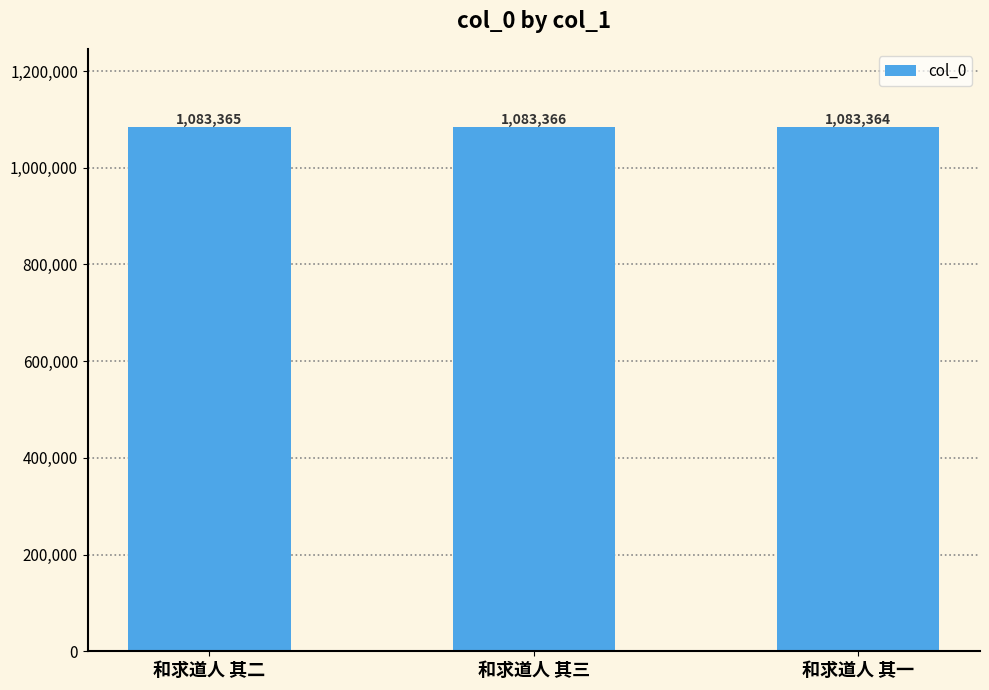

What is the sum of all values?

3250095